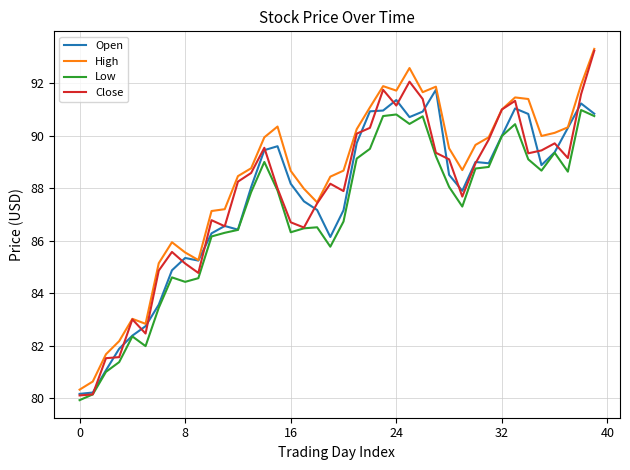

Which series has the largest total across all categories?

High